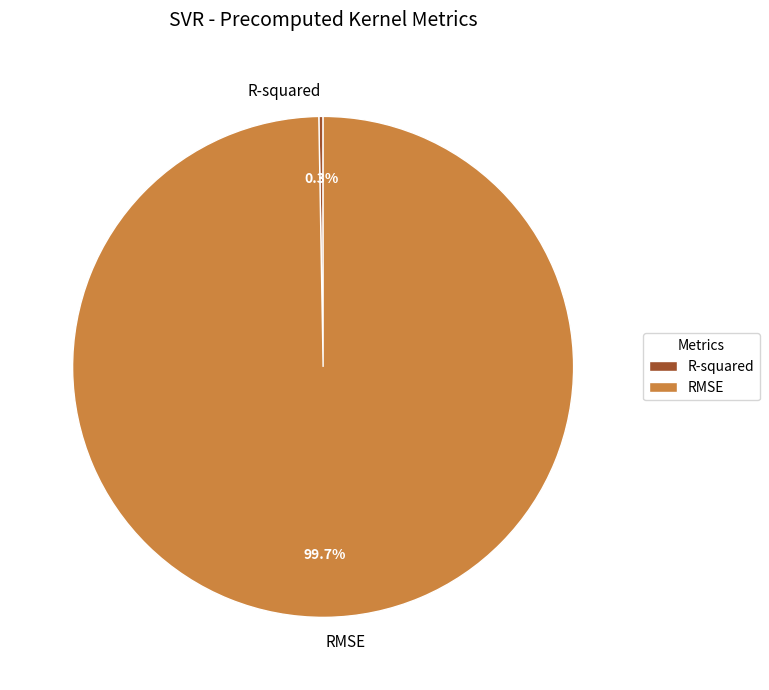

How much of the chart is everything except RMSE?

0.3%